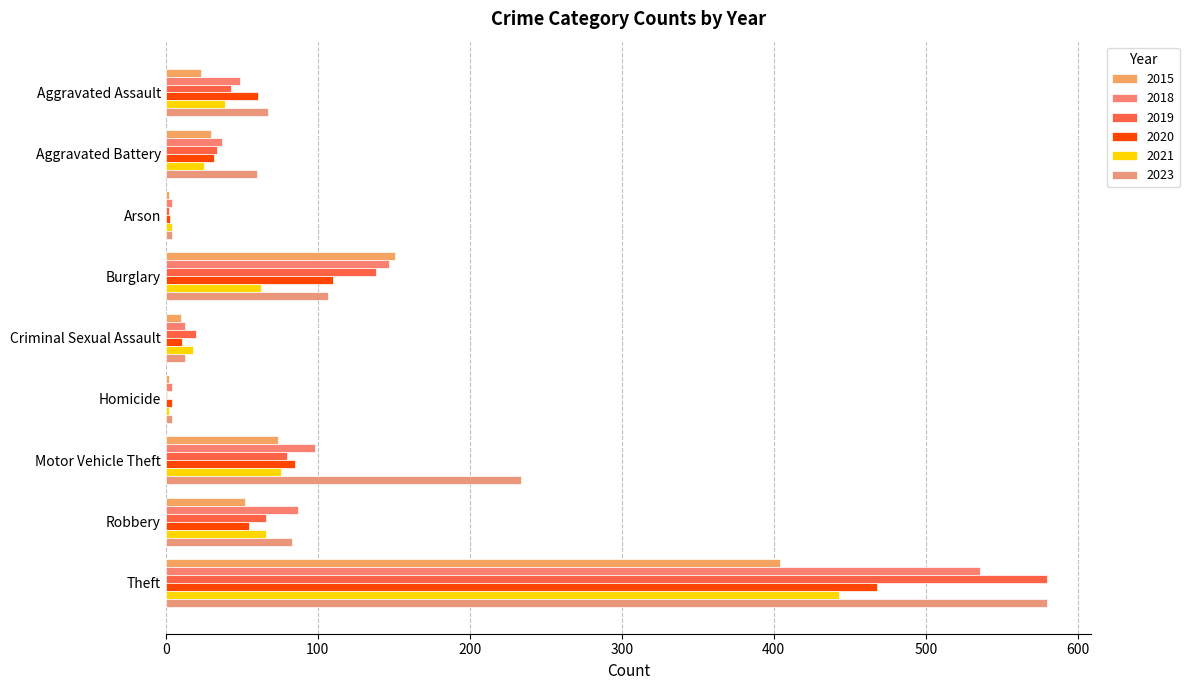

What is the difference between the second highest and second lowest values in the 2018 series?

143